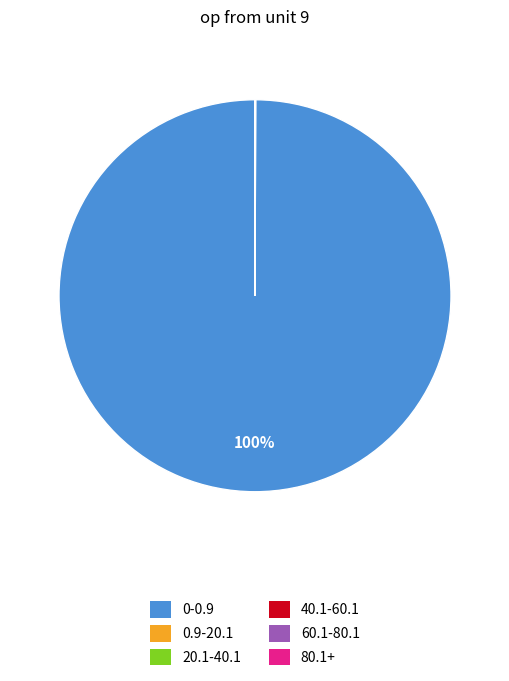

Does any single category account for the majority?

Yes